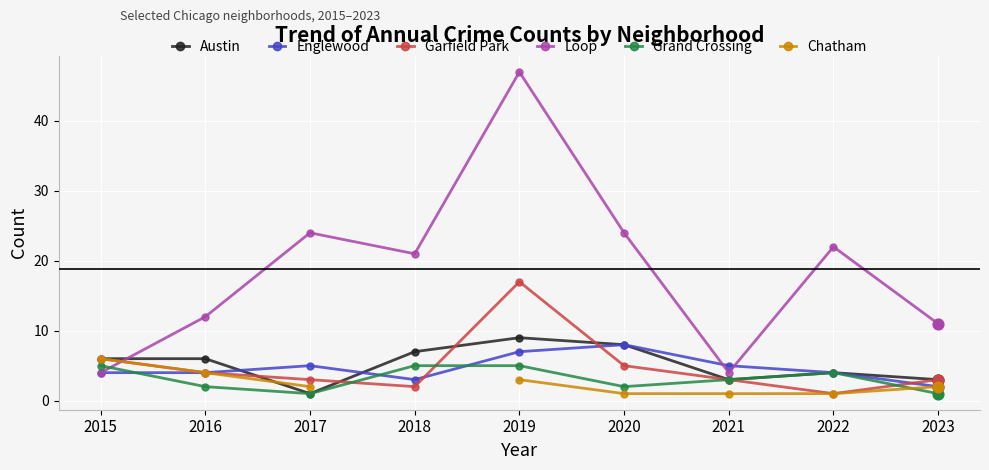

Which series contains the highest Y value?

Loop